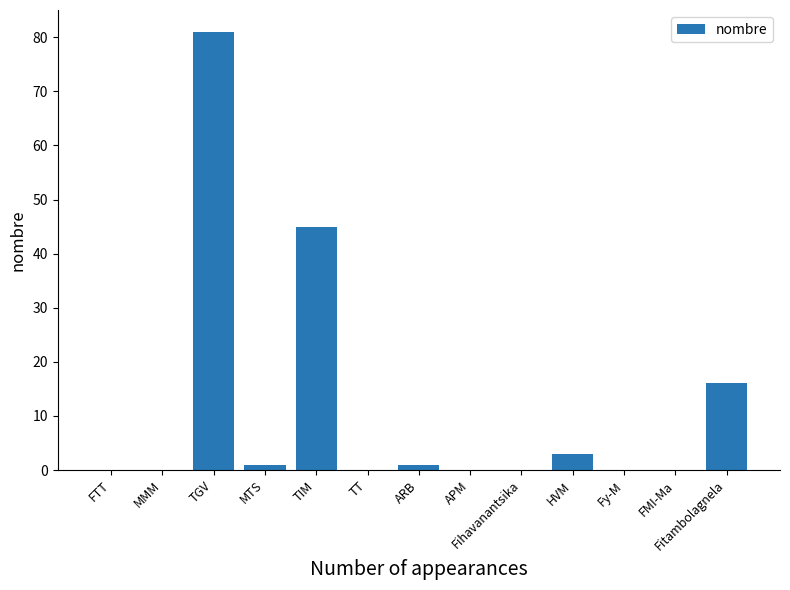

Reading right to left, list all the values displayed in this chart.

16	0	0	3	0	0	1	0	45	1	81	0	0